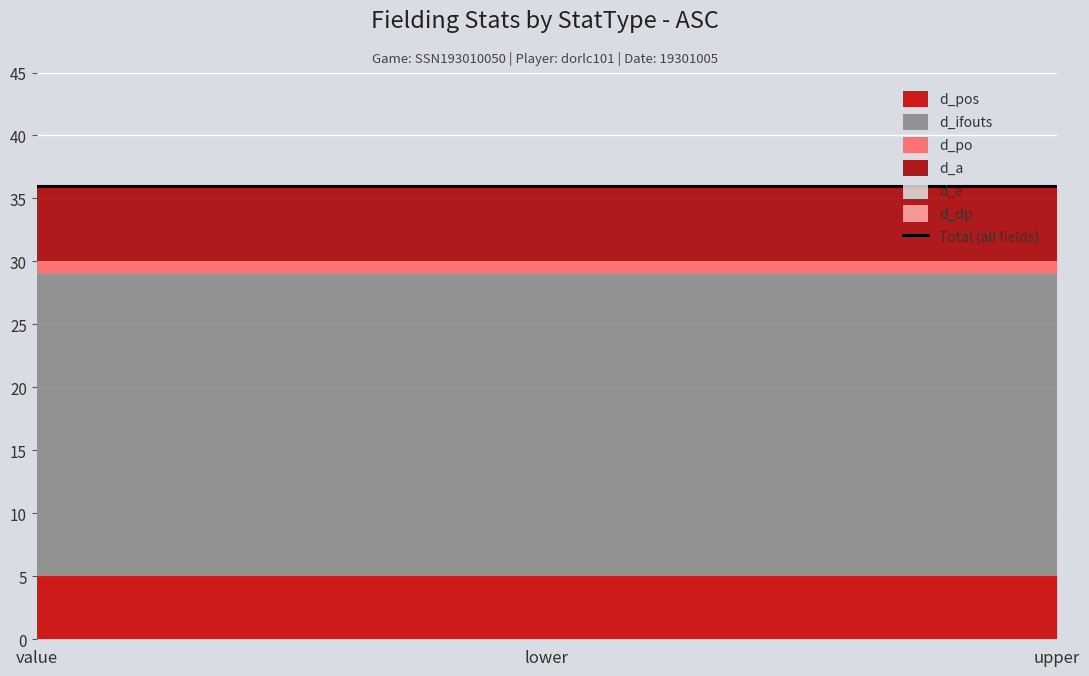

Where is d_e nearest to the value 0?

value